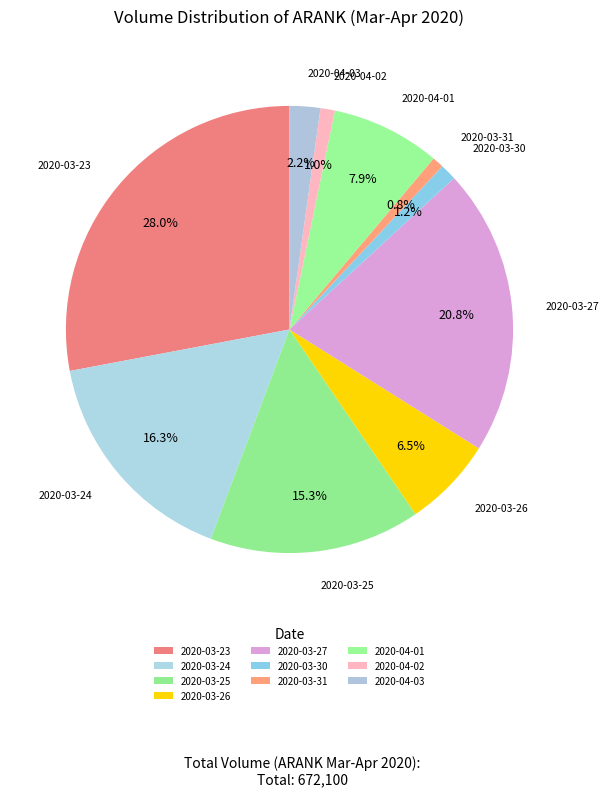

Does any single category account for the majority?

No